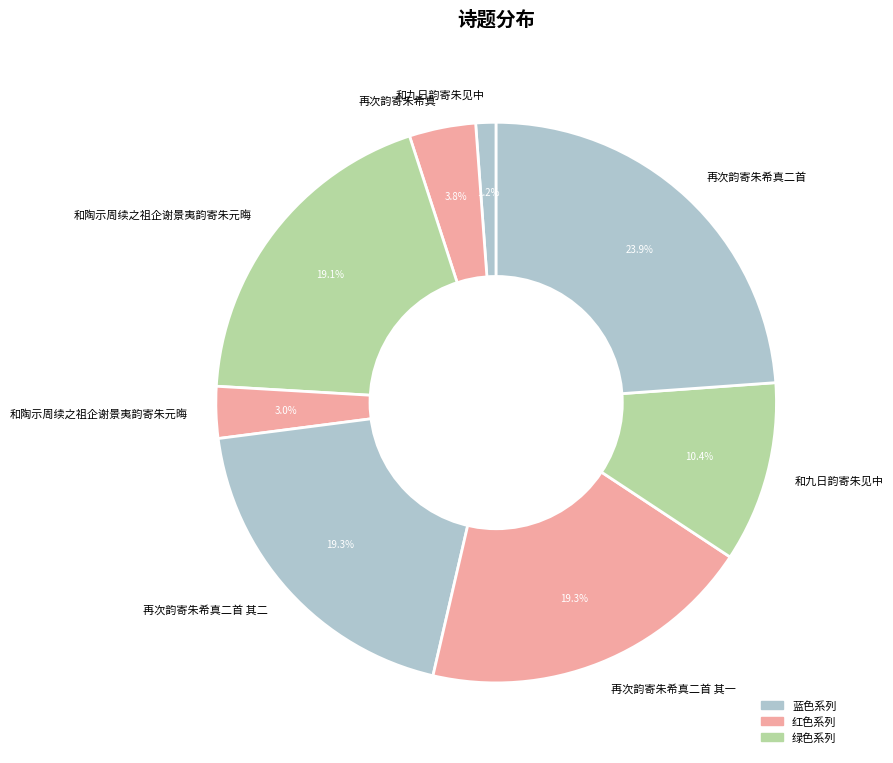

To the nearest percent, what is the difference between the largest and smallest slice percentages?

23%